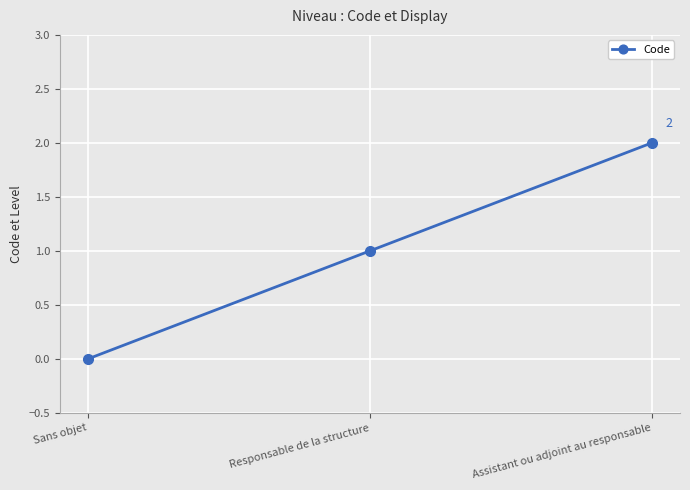

Reading left to right, what are all the values shown in this chart?

0	1	2